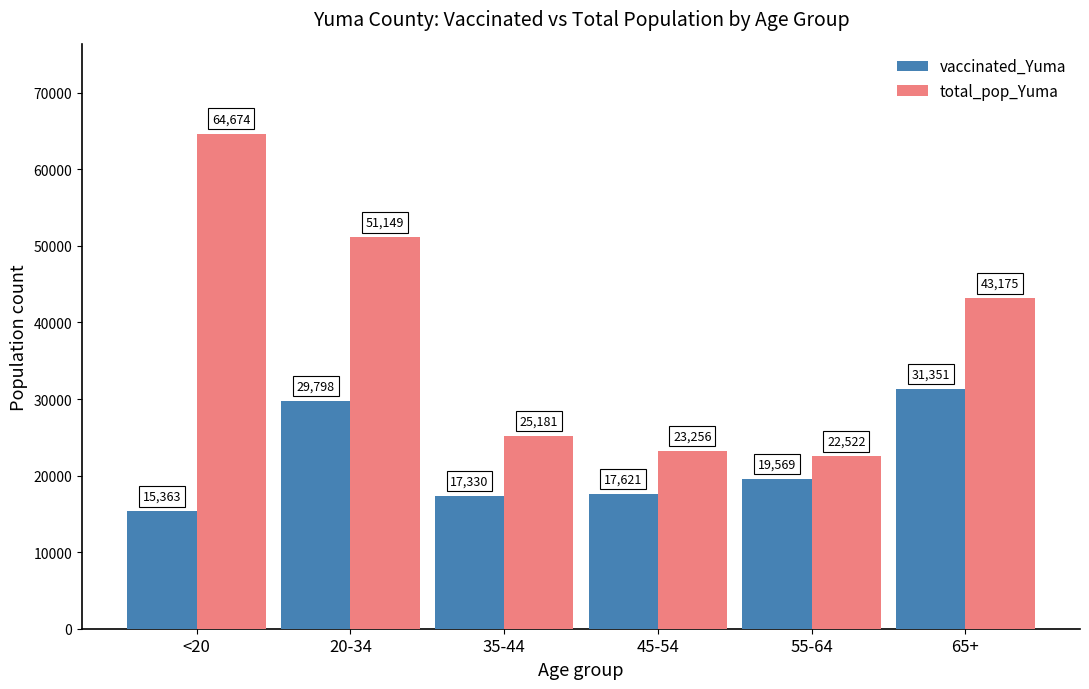

Are the bars grouped side by side (vs. stacked)?

Yes